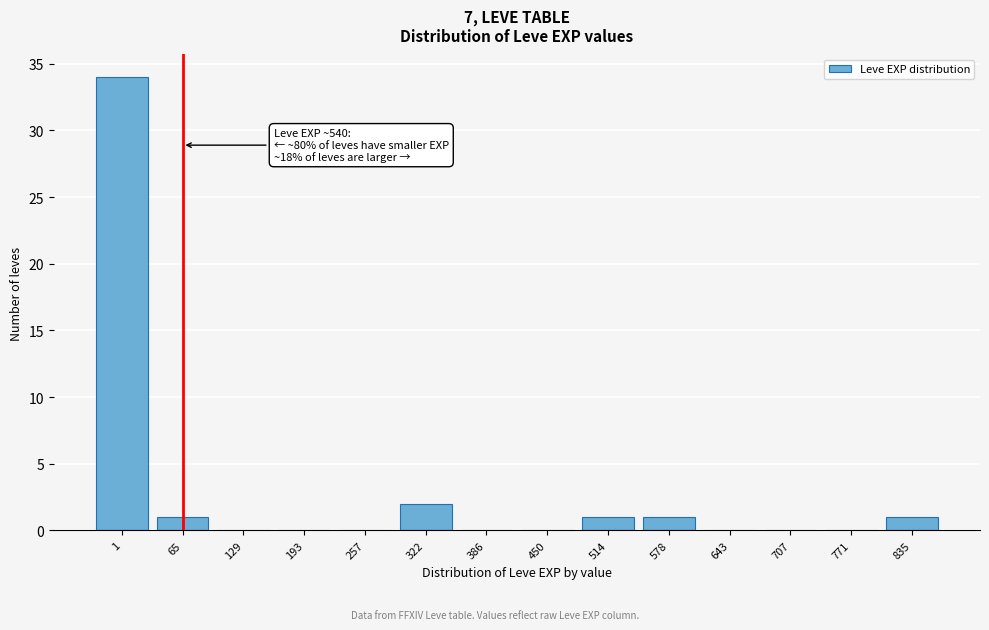

Reading left to right, what are all the values shown in this chart?

1=34	65=1	129=0	193=0	257=0	322=2	386=0	450=0	514=1	578=1	643=0	707=0	771=0	835=1